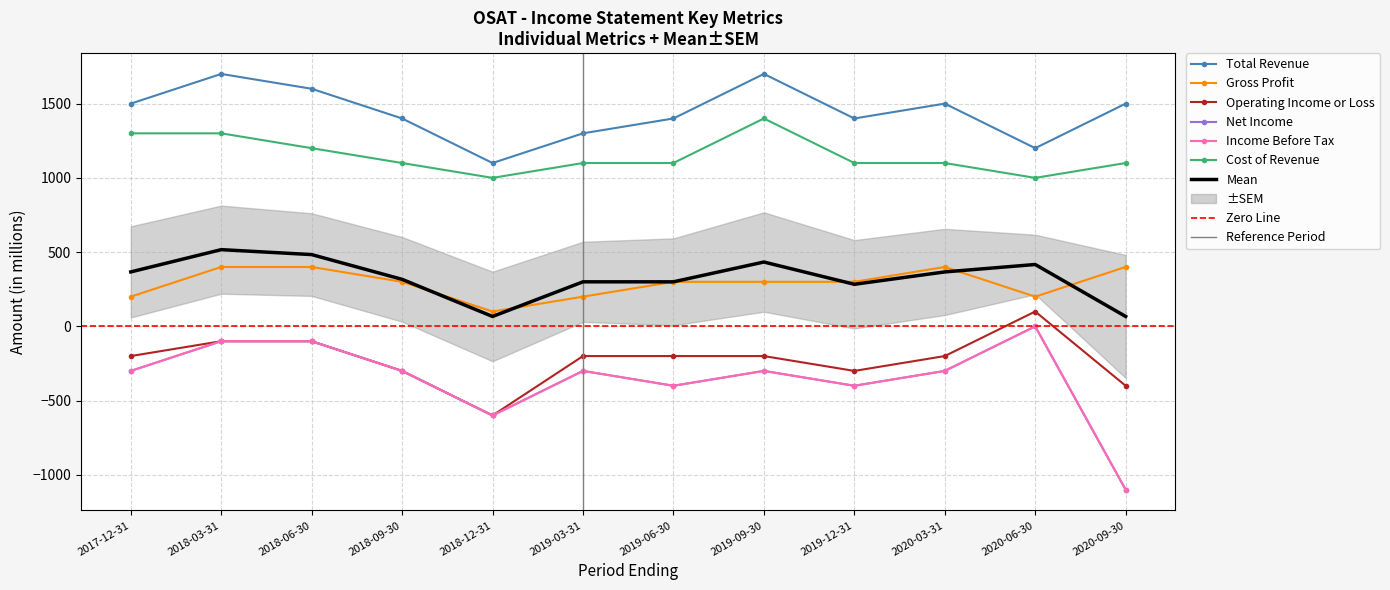

Reading left to right, list all the values displayed in this chart.

Total Revenue: 2017-12-31=1500	2018-03-31=1700	2018-06-30=1600	2018-09-30=1400	2018-12-31=1100	2019-03-31=1300	2019-06-30=1400	2019-09-30=1700	2019-12-31=1400	2020-03-31=1500	2020-06-30=1200	2020-09-30=1500
Gross Profit: 2017-12-31=200	2018-03-31=400	2018-06-30=400	2018-09-30=300	2018-12-31=100	2019-03-31=200	2019-06-30=300	2019-09-30=300	2019-12-31=300	2020-03-31=400	2020-06-30=200	2020-09-30=400
Operating Income or Loss: 2017-12-31=-200	2018-03-31=-100	2018-06-30=-100	2018-09-30=-300	2018-12-31=-600	2019-03-31=-200	2019-06-30=-200	2019-09-30=-200	2019-12-31=-300	2020-03-31=-200	2020-06-30=100	2020-09-30=-400
Net Income: 2017-12-31=-300	2018-03-31=-100	2018-06-30=-100	2018-09-30=-300	2018-12-31=-600	2019-03-31=-300	2019-06-30=-400	2019-09-30=-300	2019-12-31=-400	2020-03-31=-300	2020-06-30=0	2020-09-30=-1100
Income Before Tax: 2017-12-31=-300	2018-03-31=-100	2018-06-30=-100	2018-09-30=-300	2018-12-31=-600	2019-03-31=-300	2019-06-30=-400	2019-09-30=-300	2019-12-31=-400	2020-03-31=-300	2020-06-30=0	2020-09-30=-1100
Cost of Revenue: 2017-12-31=1300	2018-03-31=1300	2018-06-30=1200	2018-09-30=1100	2018-12-31=1000	2019-03-31=1100	2019-06-30=1100	2019-09-30=1400	2019-12-31=1100	2020-03-31=1100	2020-06-30=1000	2020-09-30=1100